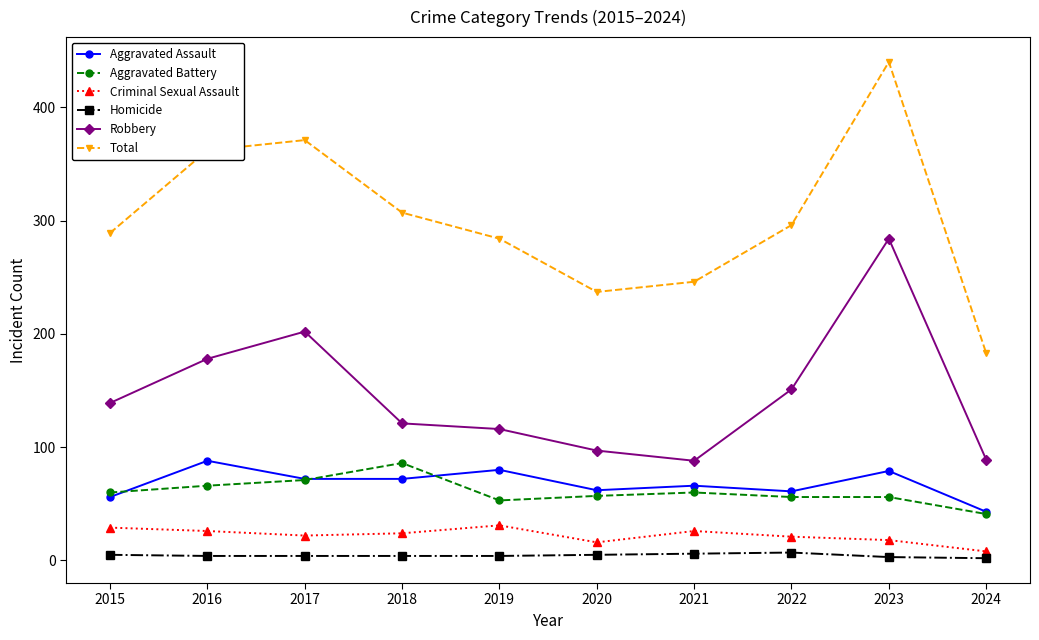

True or false: Aggravated Battery has more than 1 interior local peaks.

True